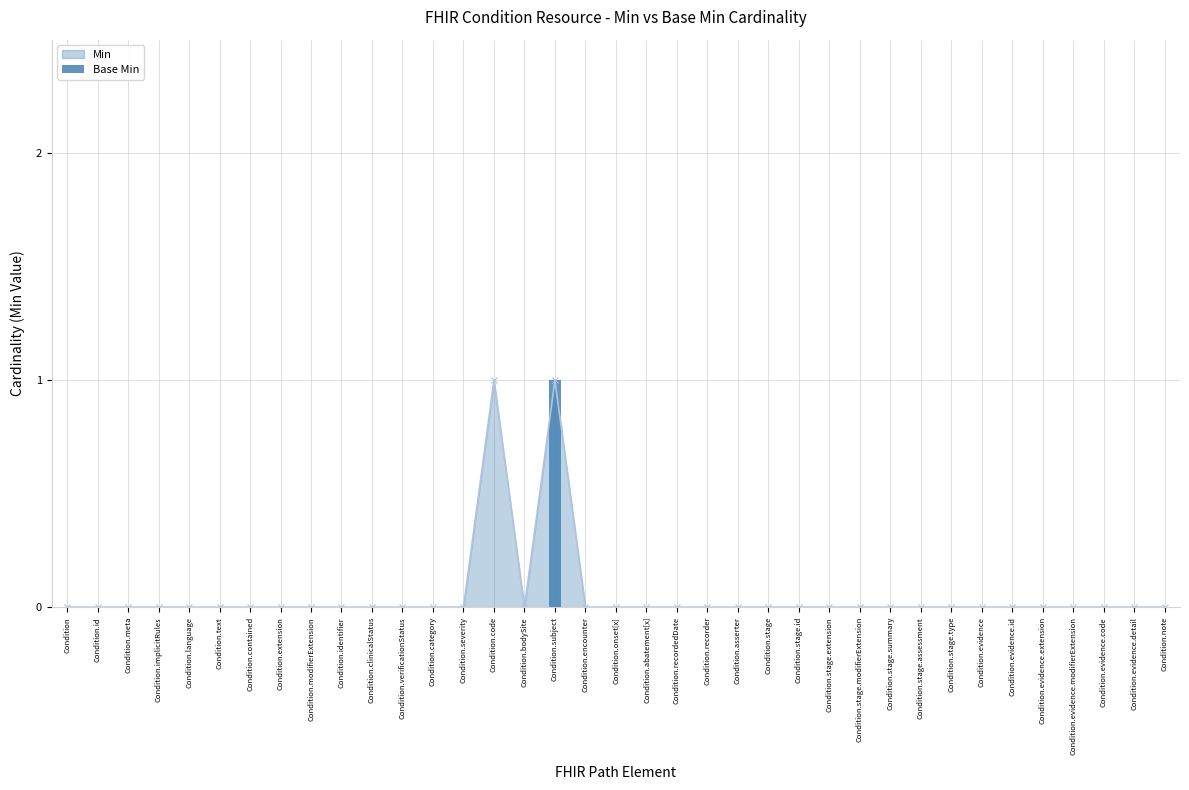

What is the value of the Min point at the 15th from the left?

1